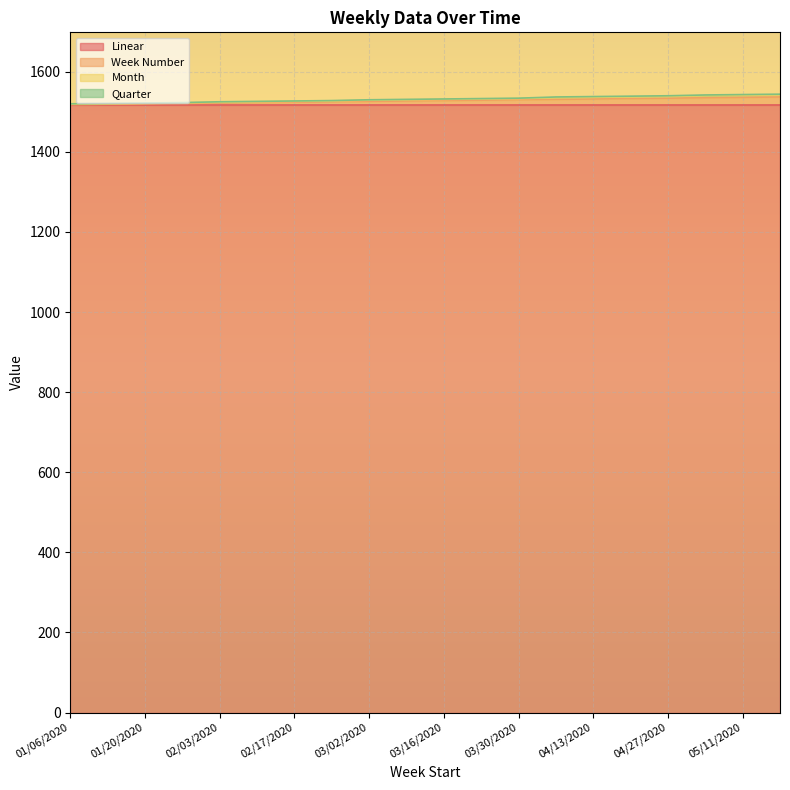

Which category has the highest value in the Week Number series?

05/18/2020